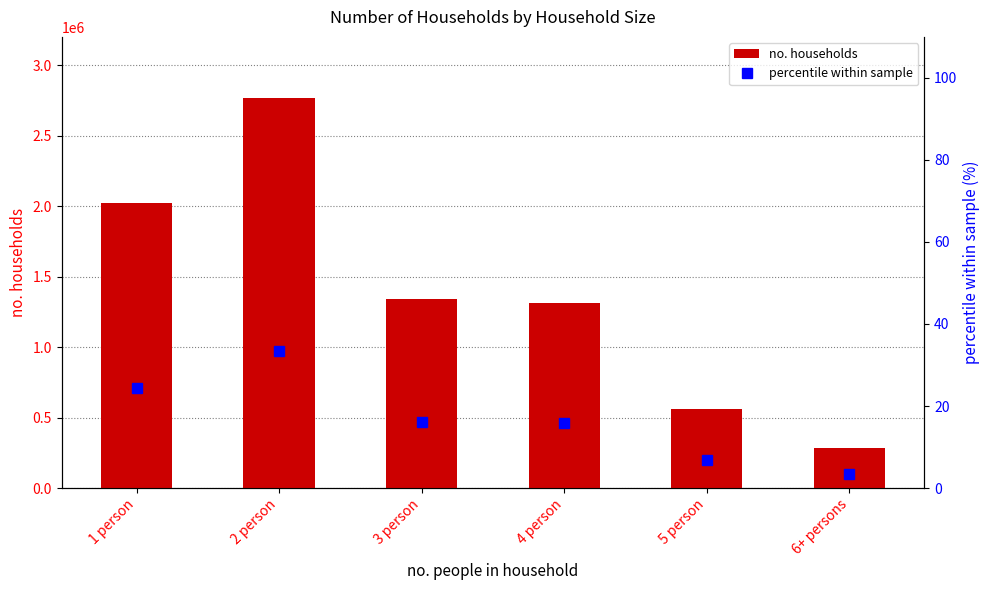

What are all the series names shown in the legend?

no. households, percentile within sample